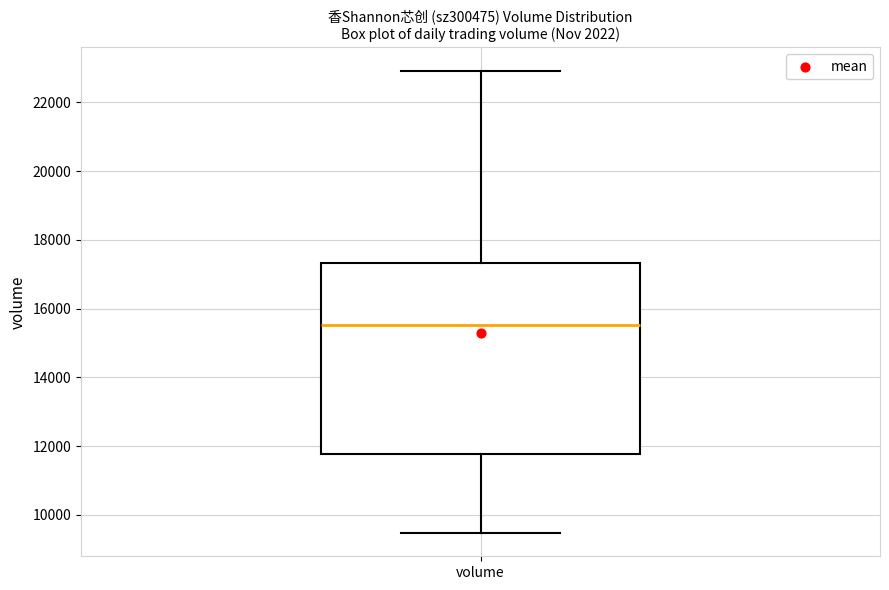

Where does the median line of the box for volume sit on the y-axis? The values are not printed on the chart, so give them approximately, as read against the axis.

15600